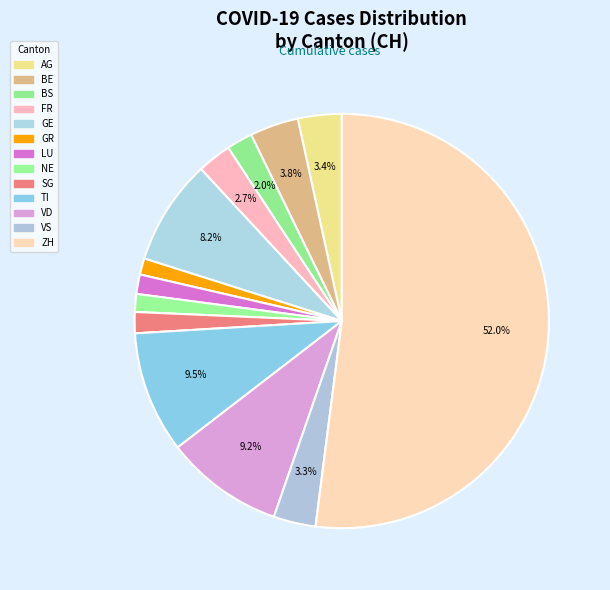

To the nearest percent, what is the difference between the largest and smallest slice percentages?

51%